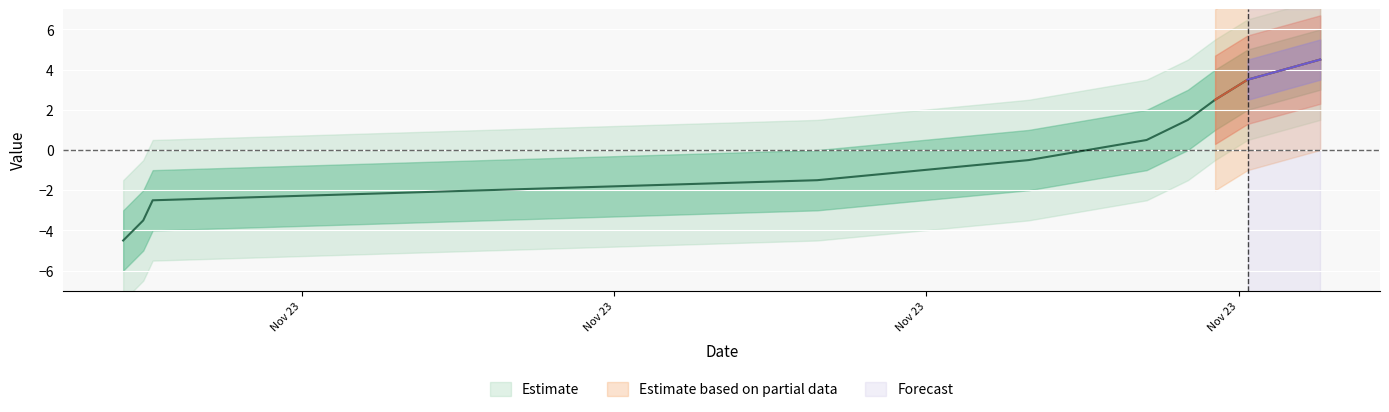

The value at 2020-11-23T20:33:44 is 1.4. True or false?

False